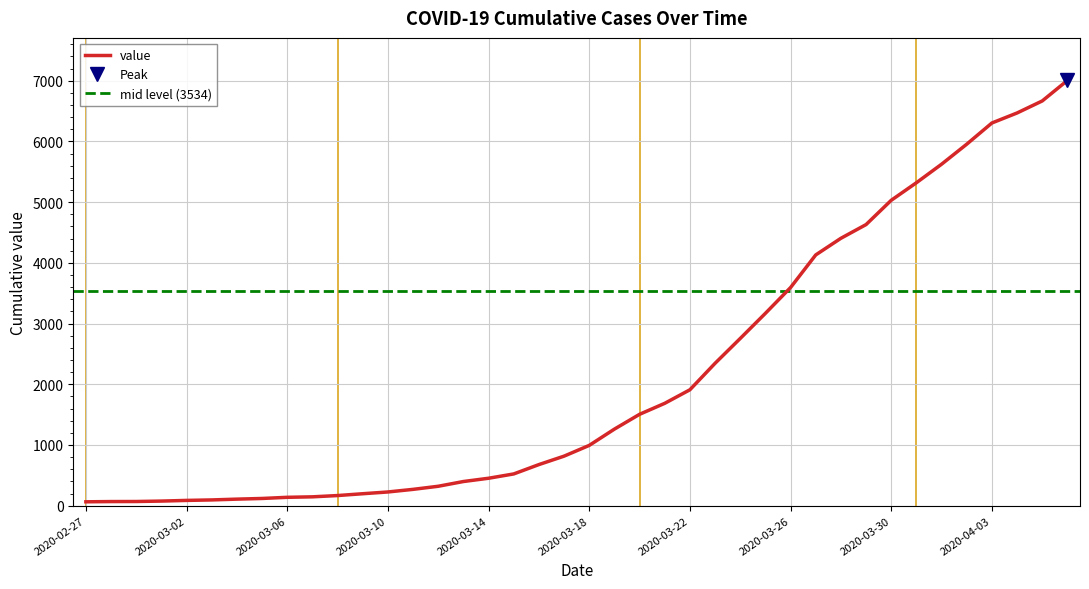

List the labels in order of value, smallest first.

2020-02-27, 2020-02-28, 2020-02-29, 2020-03-01, 2020-03-02, 2020-03-03, 2020-03-04, 2020-03-05, 2020-03-06, 2020-03-07, 2020-03-08, 2020-03-09, 2020-03-10, 2020-03-11, 2020-03-12, 2020-03-13, 2020-03-14, 2020-03-15, 2020-03-16, 2020-03-17, 2020-03-18, 2020-03-19, 2020-03-20, 2020-03-21, 2020-03-22, 2020-03-23, 2020-03-24, 2020-03-25, 2020-03-26, 2020-03-27, 2020-03-28, 2020-03-29, 2020-03-30, 2020-03-31, 2020-04-01, 2020-04-02, 2020-04-03, 2020-04-04, 2020-04-05, 2020-04-06